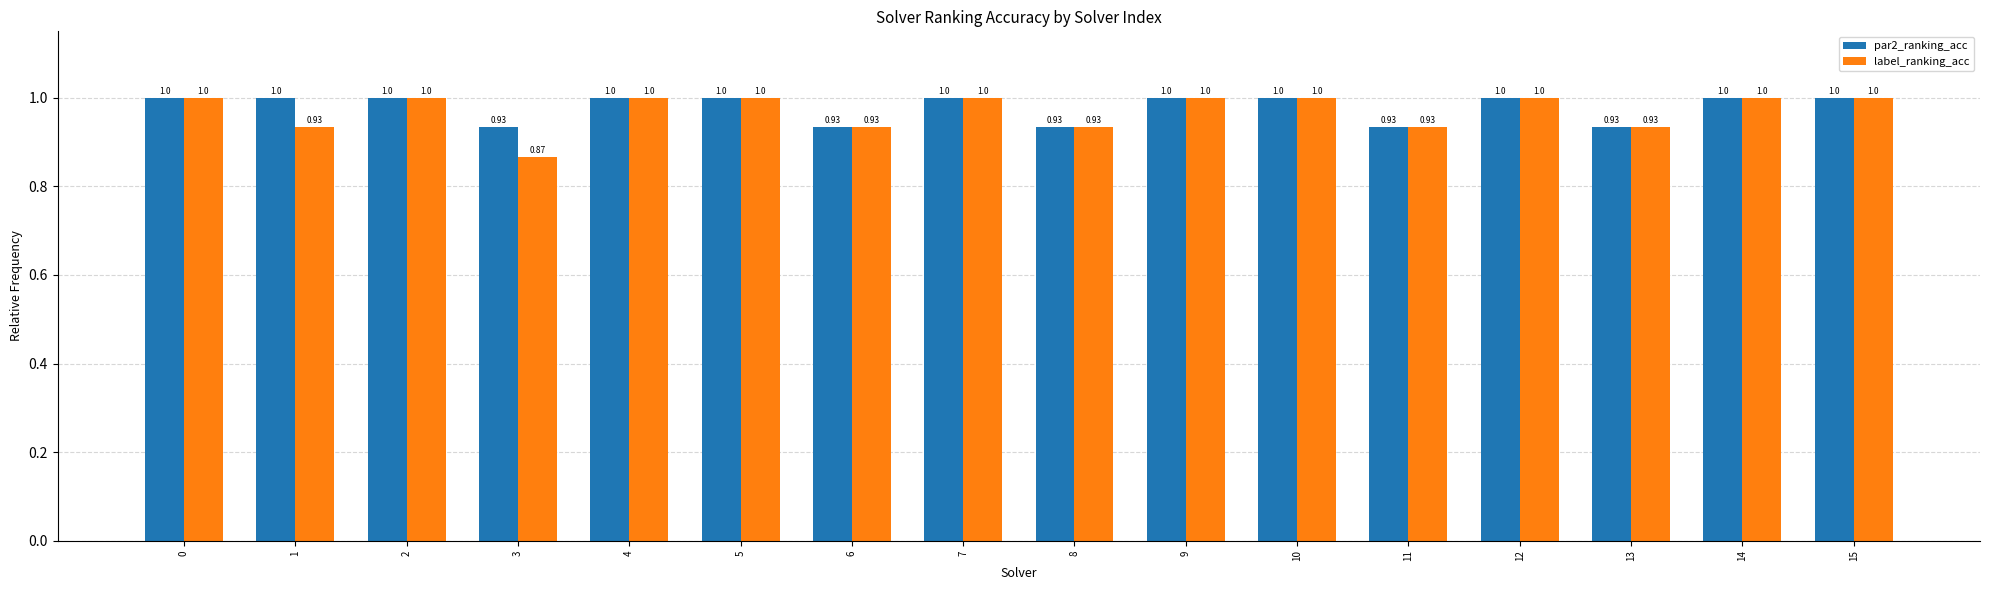

Rank the series at 3 from highest to lowest value.

par2_ranking_acc, label_ranking_acc